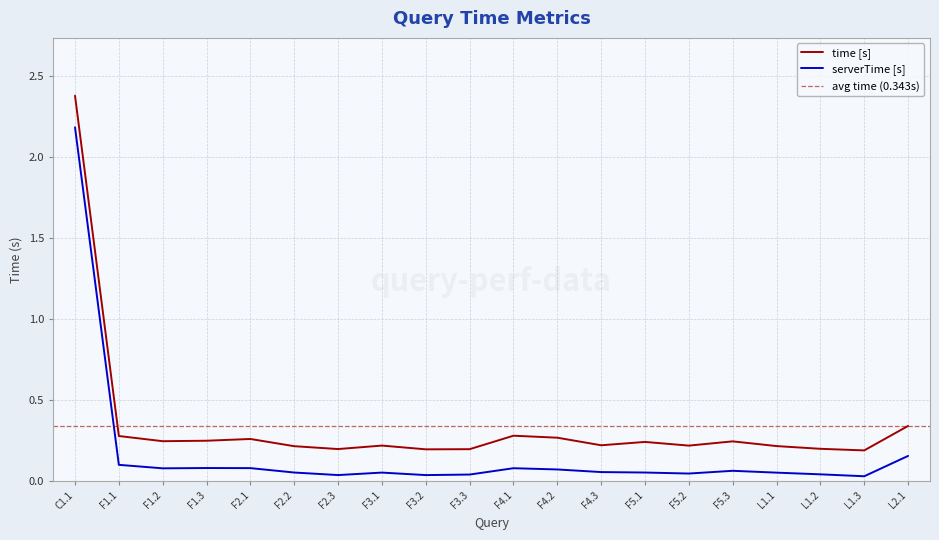

At which category does serverTime reach its first local peak?

F1.3